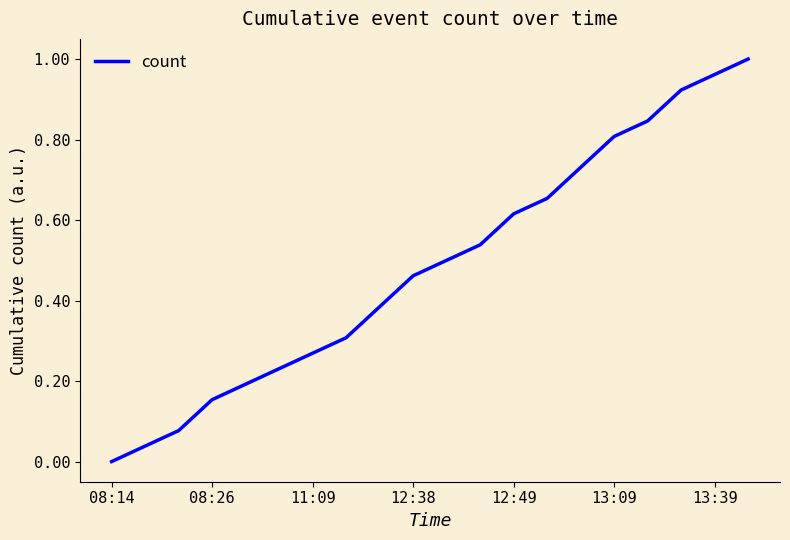

Does the chart display data point markers on the line(s)?

No